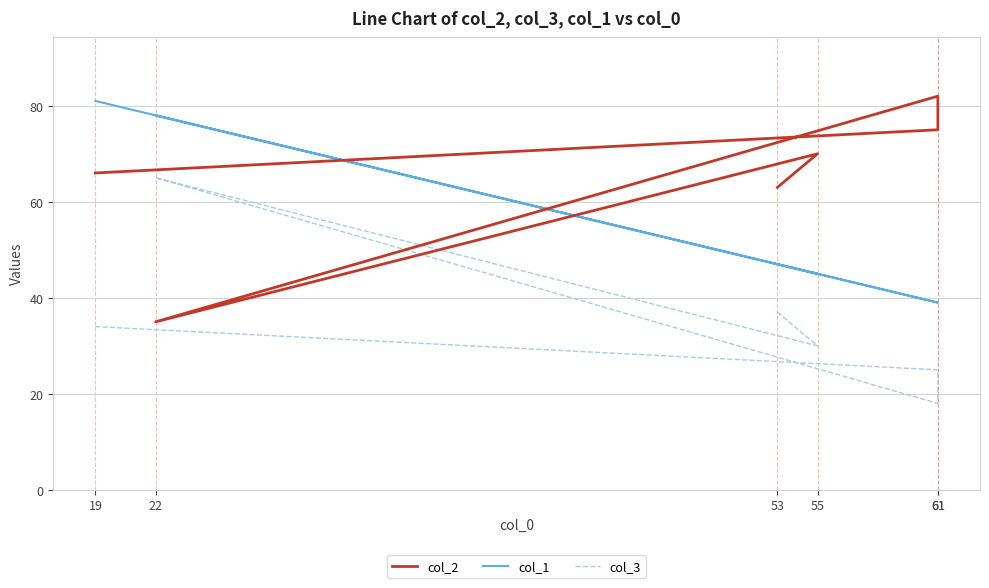

How many data points does each series have?

6